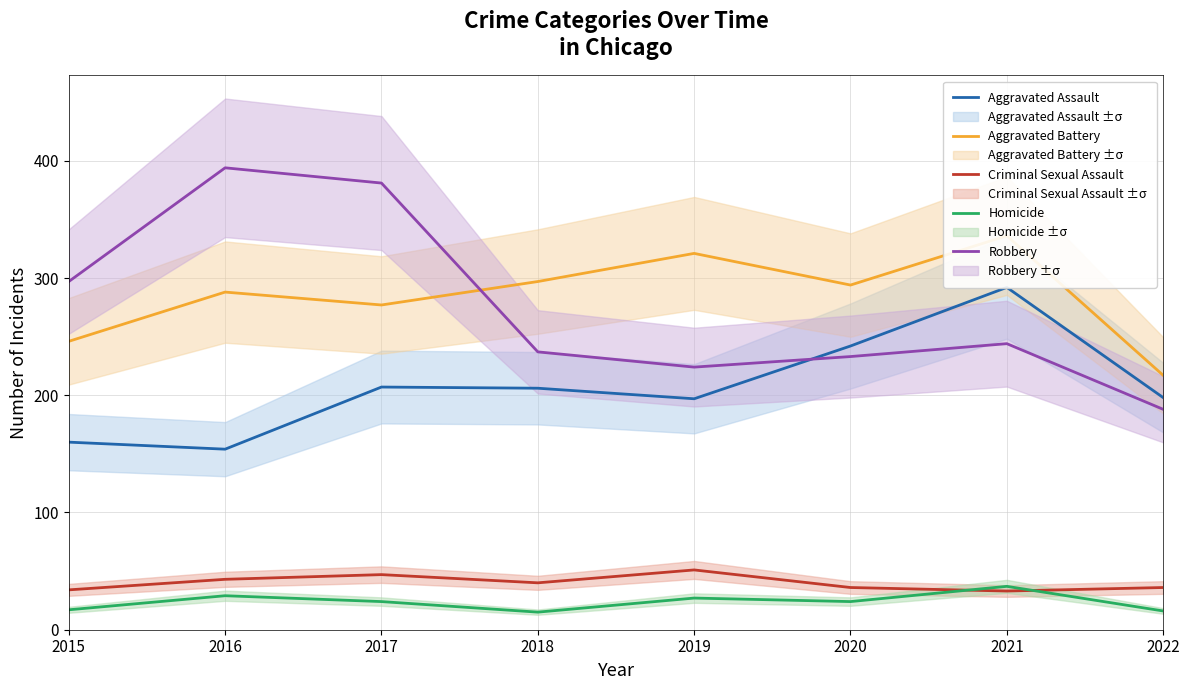

Which label corresponds to the largest value in the chart?

2016